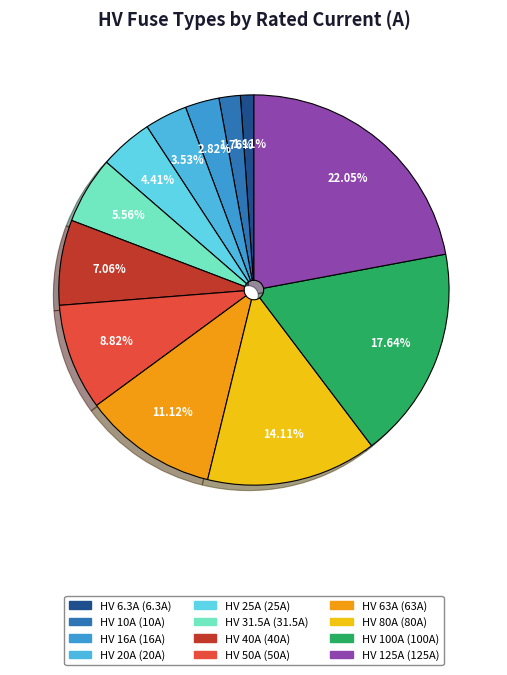

What percentage is the HV 80A slice, to the nearest percent?

14%